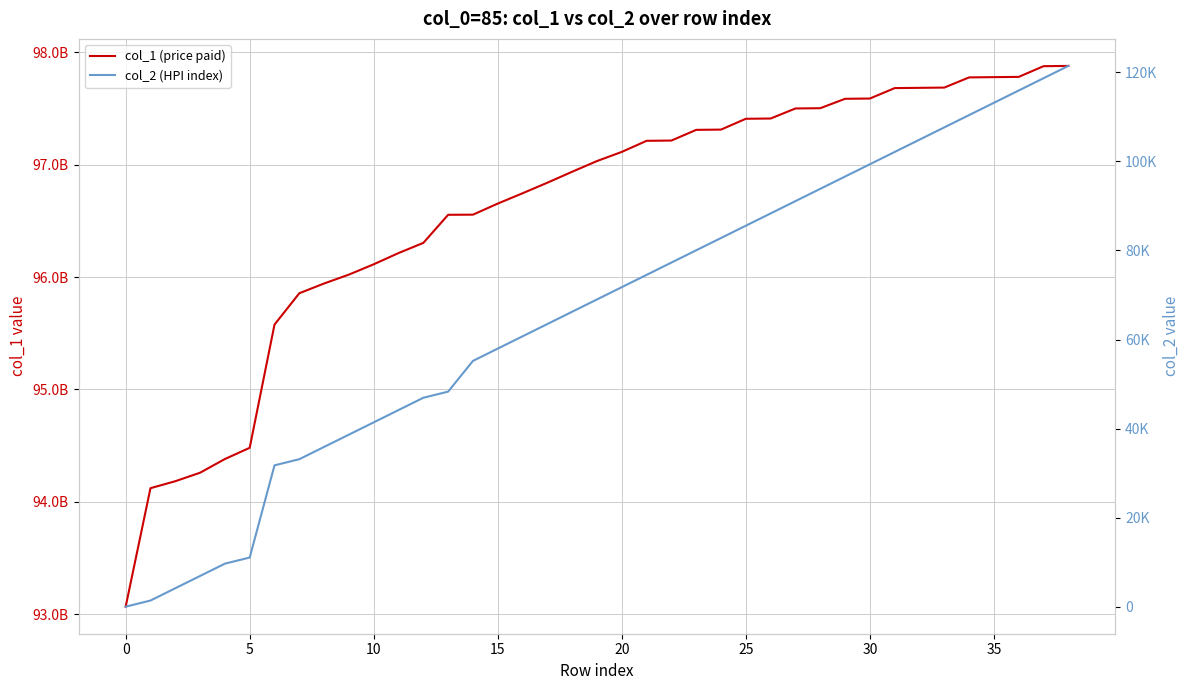

Which label corresponds to the largest value in the chart?

38